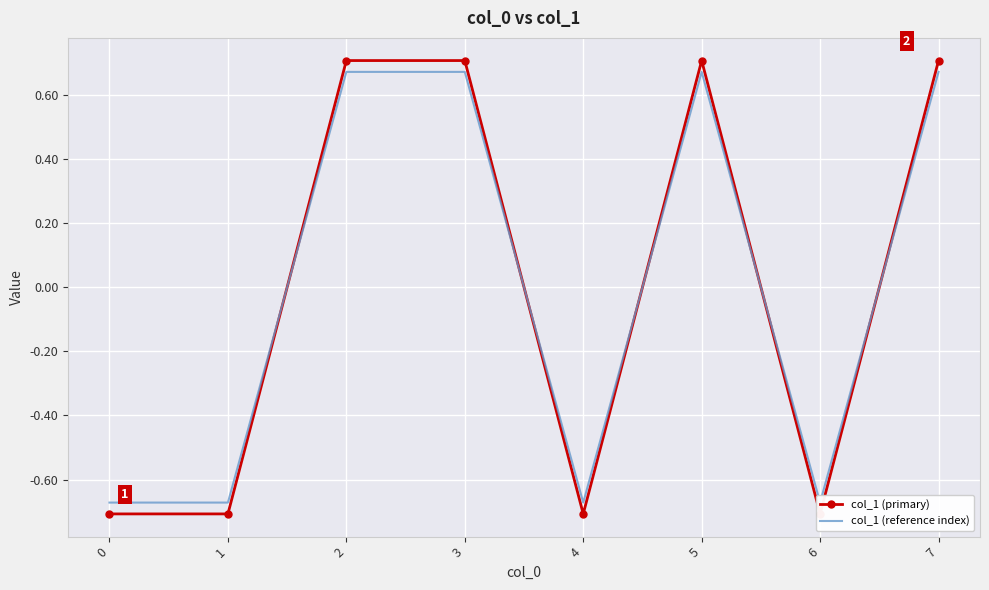

What is the difference between the maximum and minimum values in the col_1 (reference index) series?

1.3